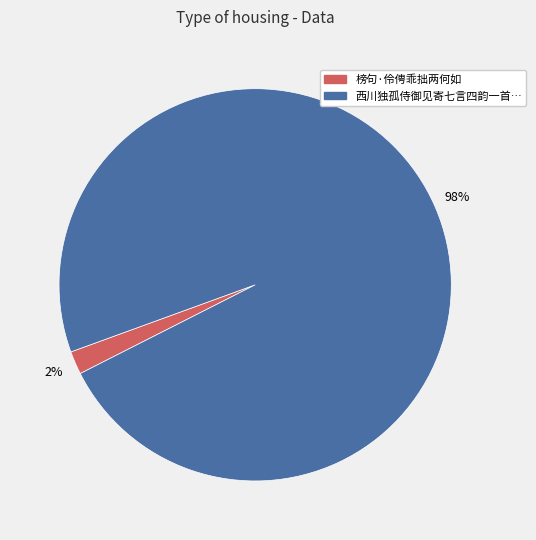

How many segments does this pie chart have?

2